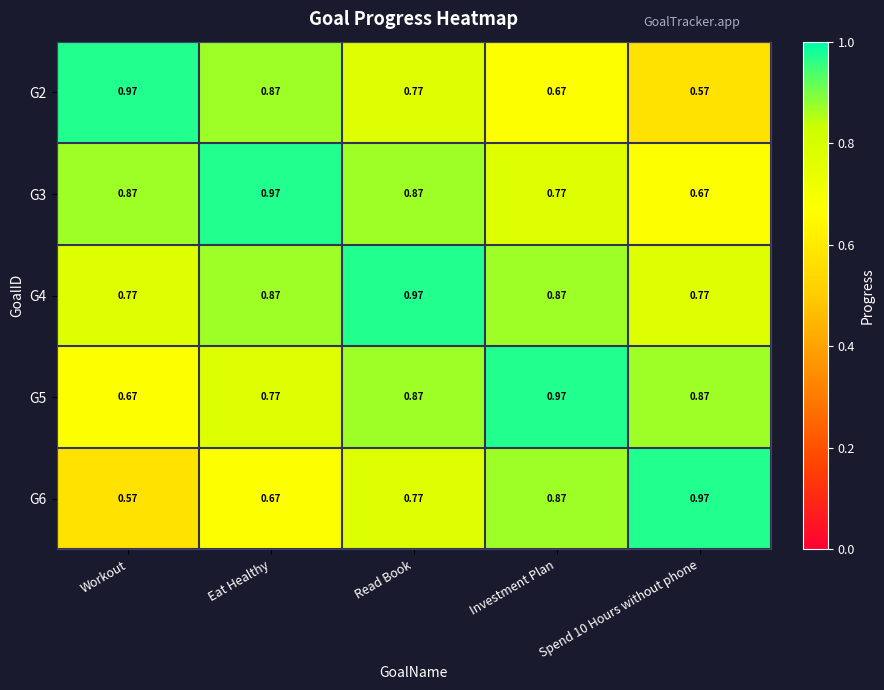

At which category is the sum across all series the highest?

Read Book